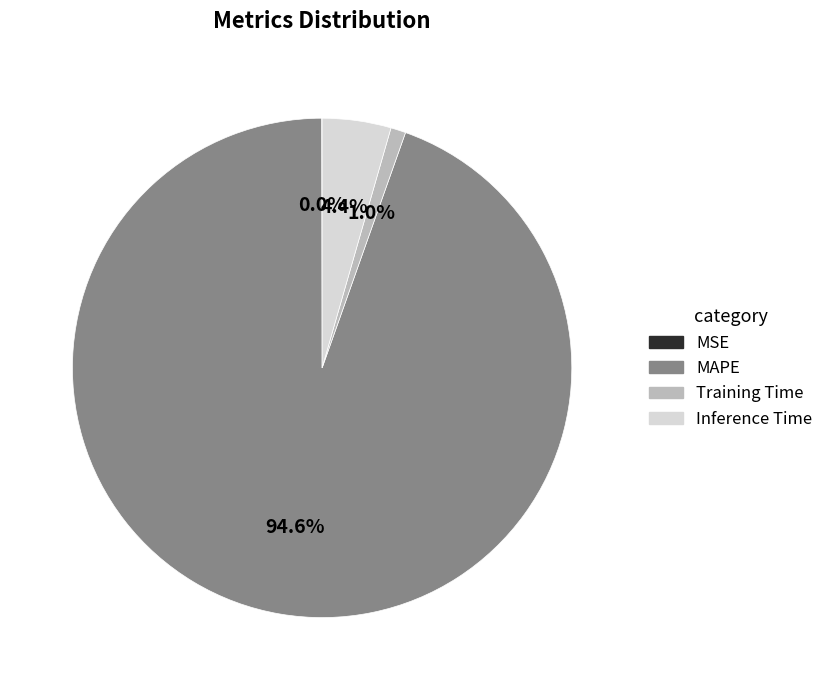

What is the total percentage of Training Time and Inference Time?

5.4%